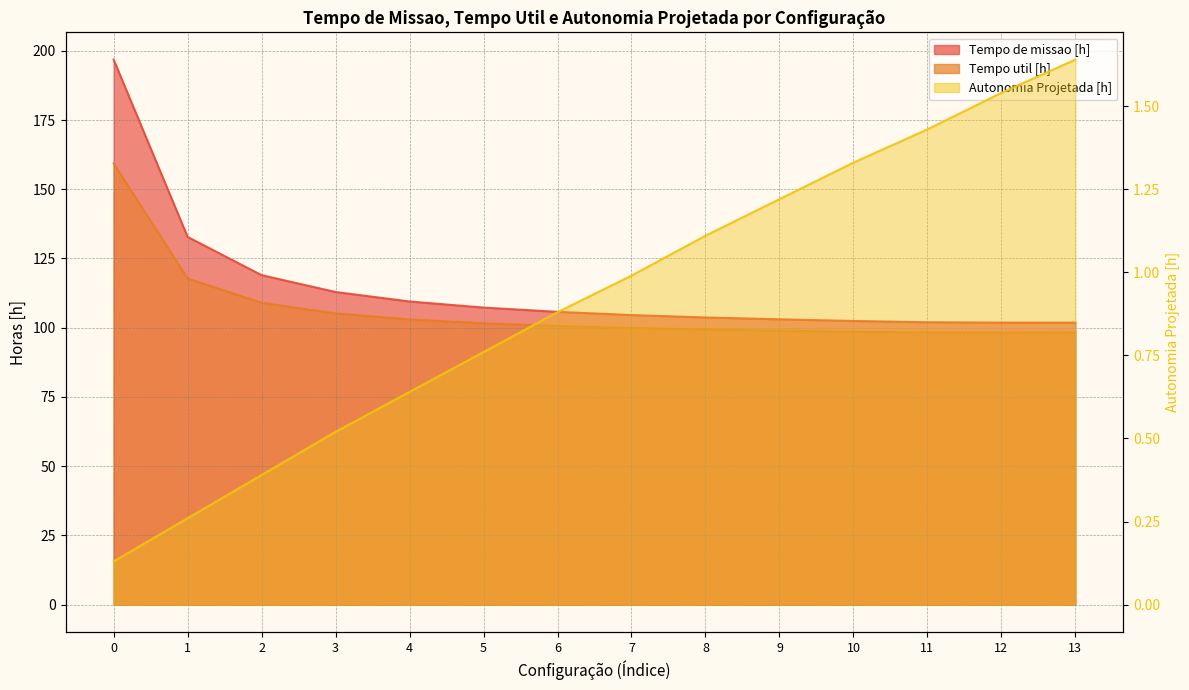

Is the value of Tempo de missao [h] at 3 greater than the value of Autonomia Projetada [h] at 3?

Yes